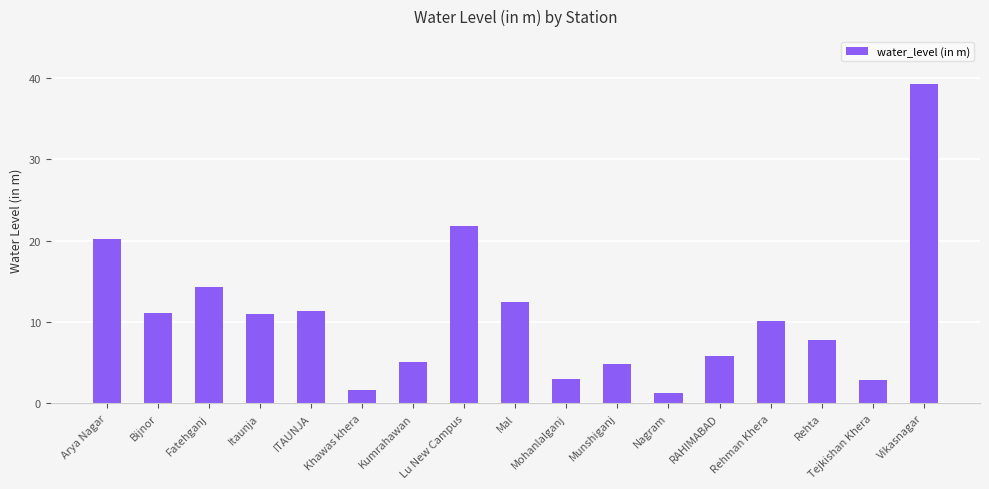

What is the change in value from Arya Nagar to RAHIMABAD?

-14.4